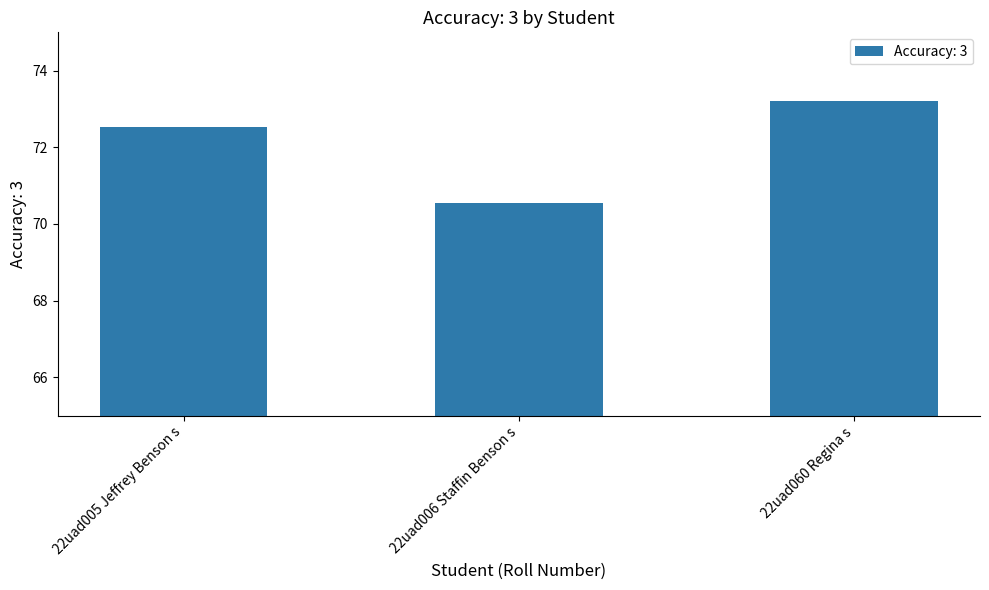

What is the difference between the values at 22uad006 Staffin Benson s and 22uad005 Jeffrey Benson s?

2.0